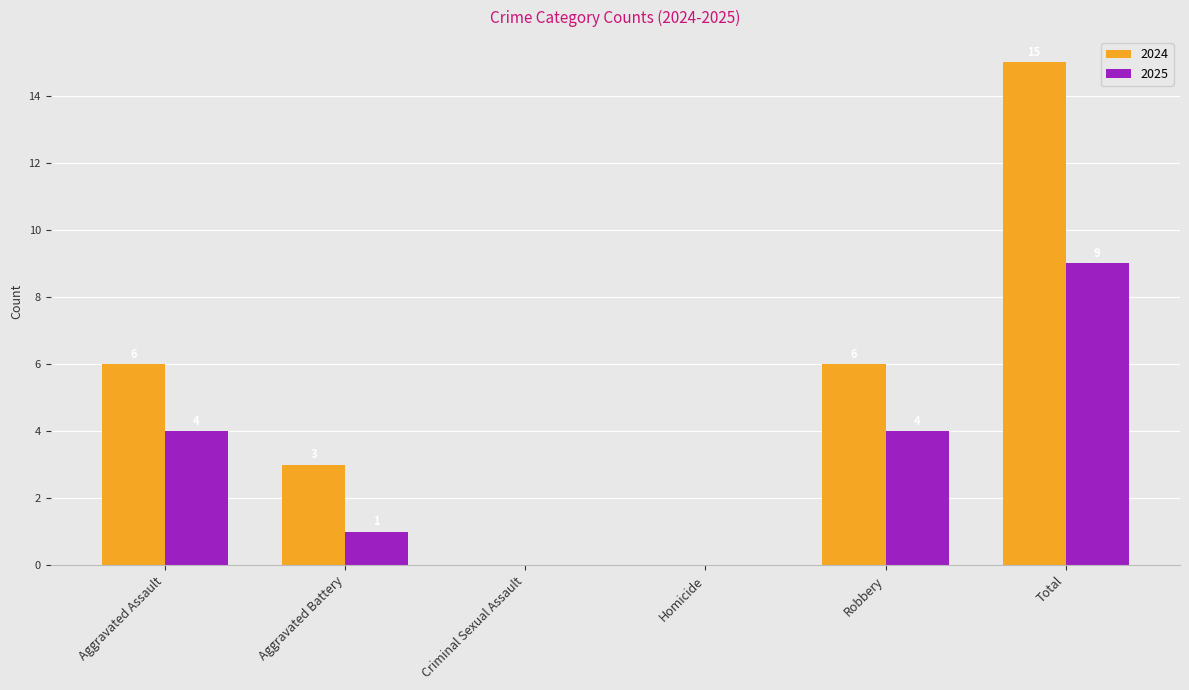

Reading left to right, list all the values displayed in this chart.

2024: Aggravated Assault=6	Aggravated Battery=3	Criminal Sexual Assault=0	Homicide=0	Robbery=6	Total=15
2025: Aggravated Assault=4	Aggravated Battery=1	Criminal Sexual Assault=0	Homicide=0	Robbery=4	Total=9